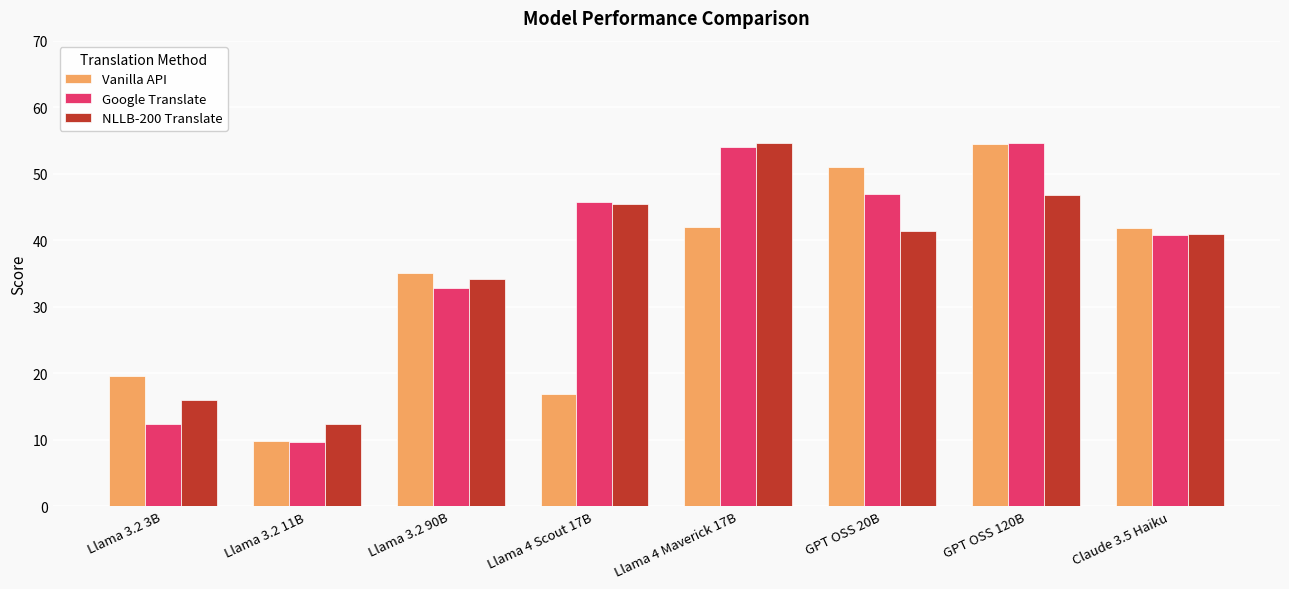

At Llama 4 Maverick 17B, list the series in order from largest to smallest.

NLLB-200 Translate, Google Translate, Vanilla API